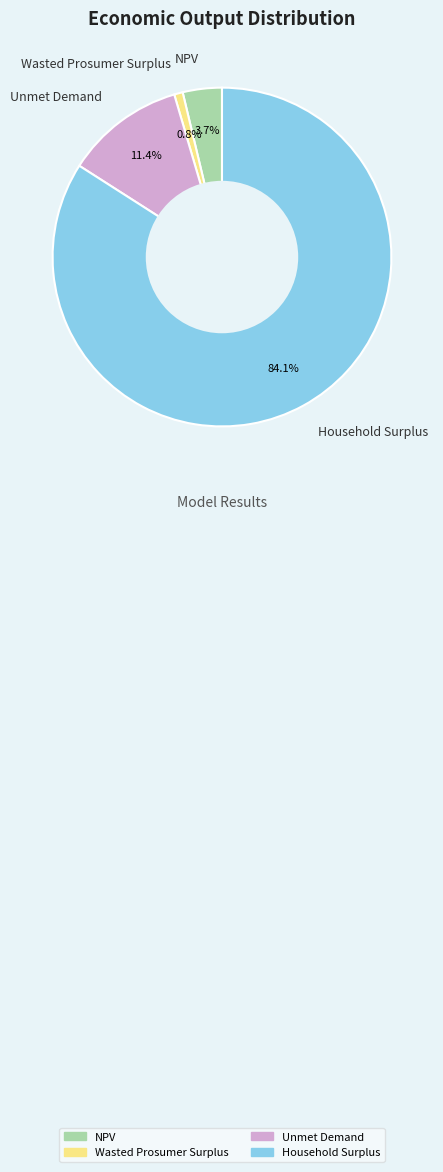

What percentage is the NPV slice, to the nearest percent?

4%